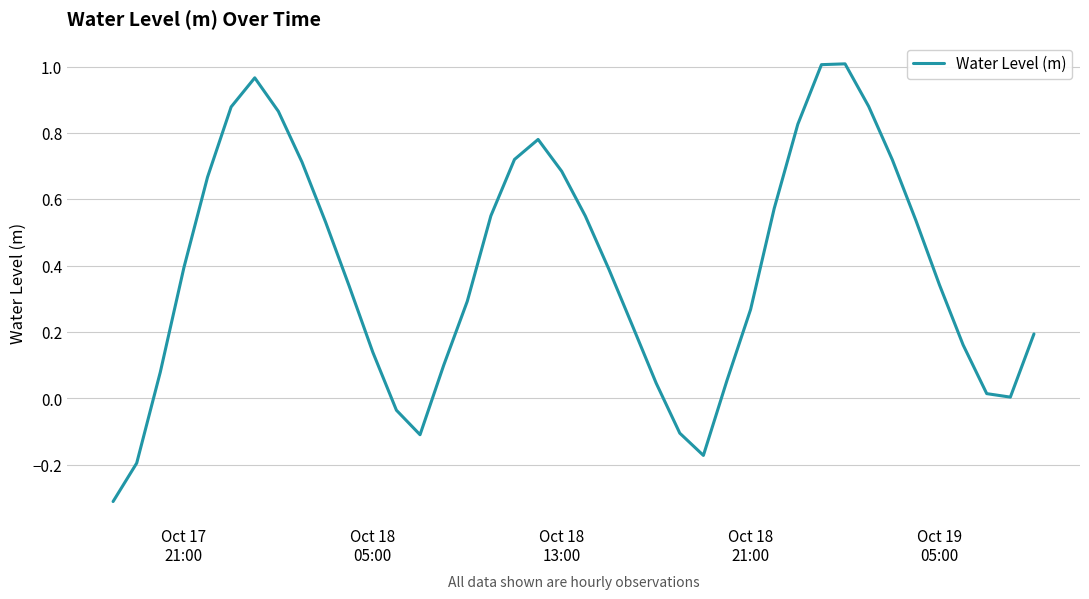

What is the minimum value shown in the chart?

-0.3